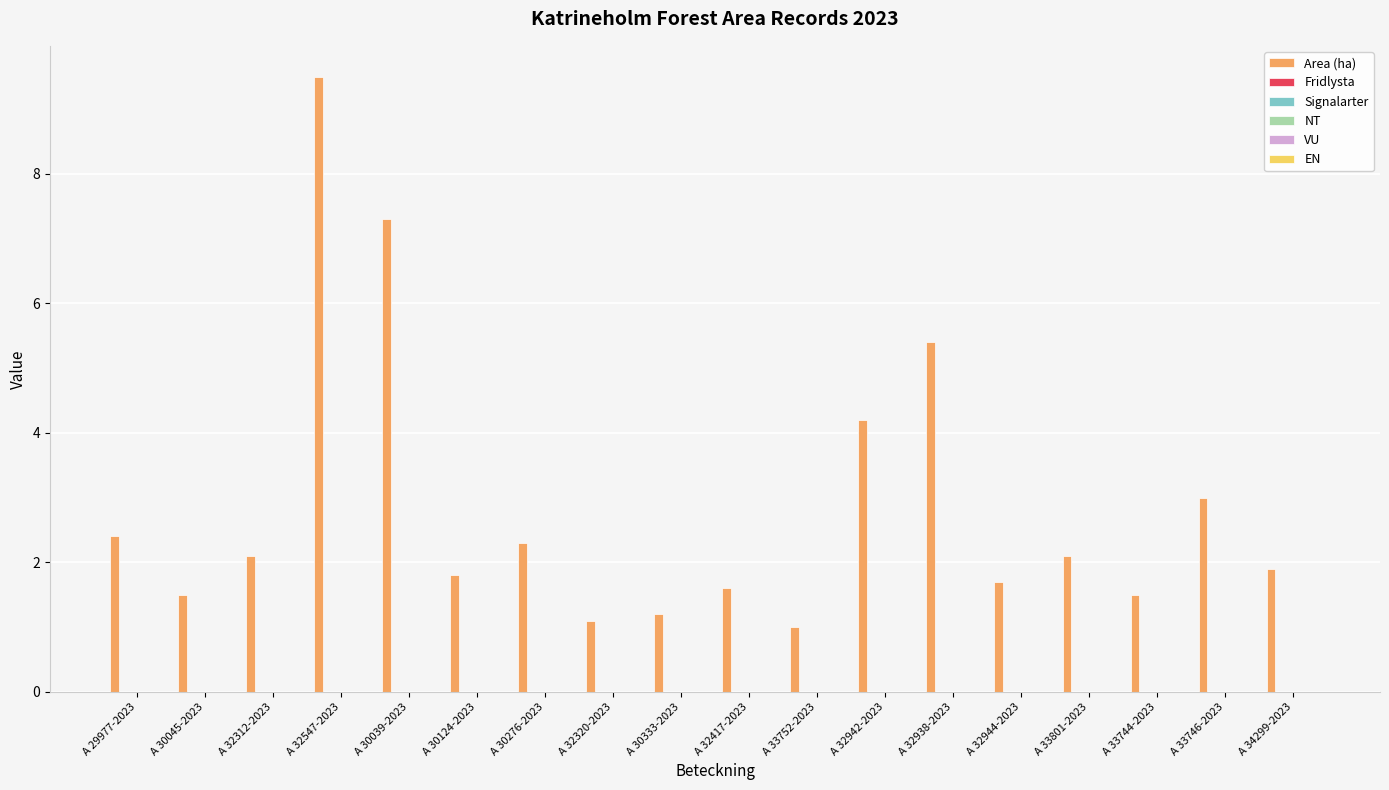

What is the average value?

2.9